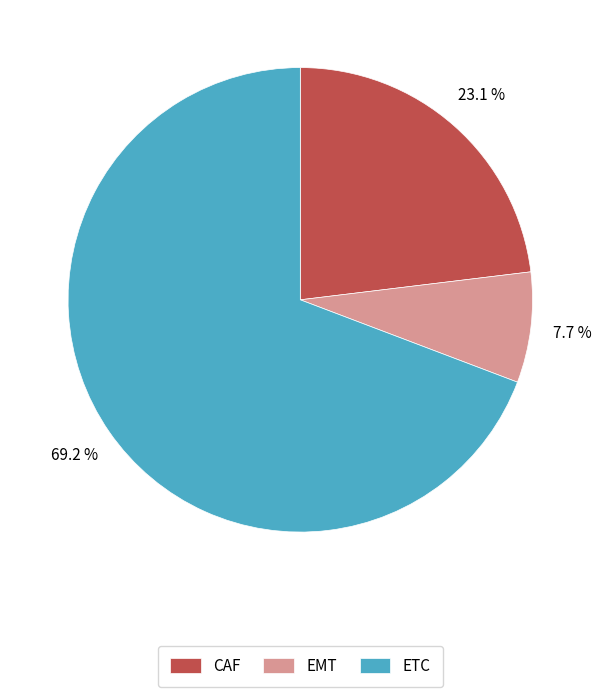

How many slices are in this pie chart?

3